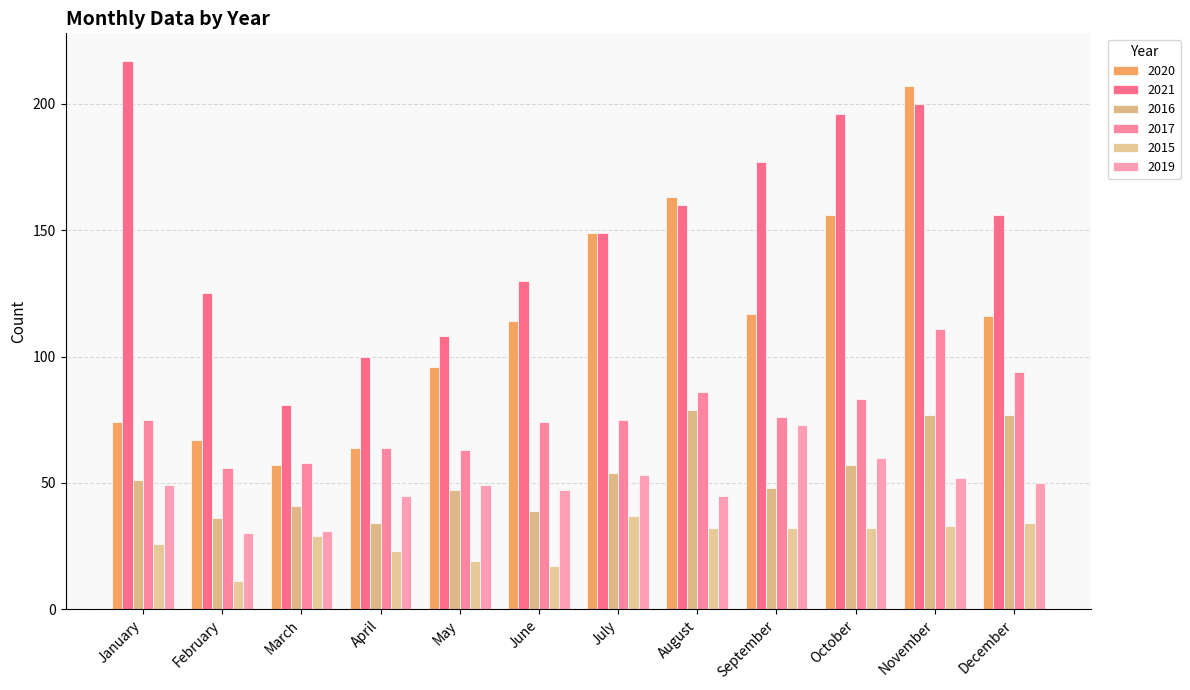

At which label does 2016 reach its minimum?

April